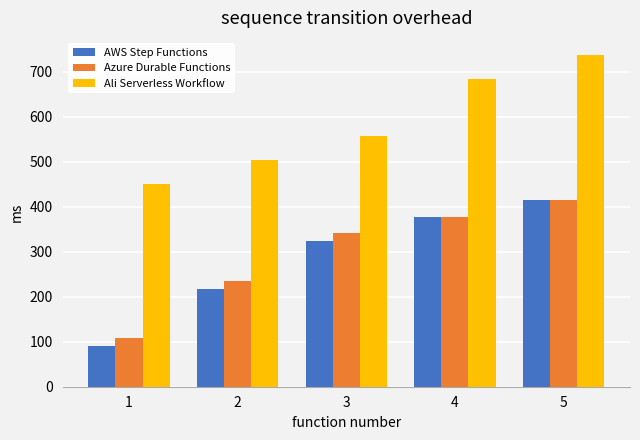

Where is Ali Serverless Workflow nearest to the value 594?

3